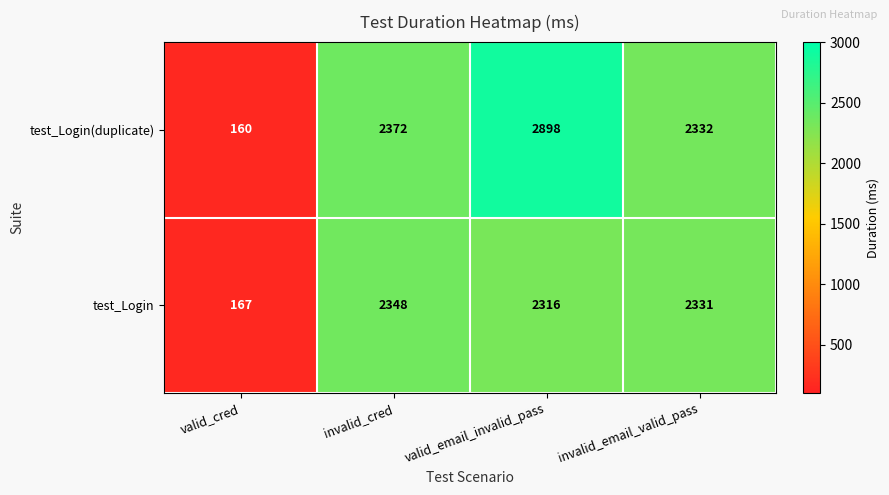

What is the sum of the test_Login(duplicate) values at valid_email_invalid_pass and valid_cred?

3058